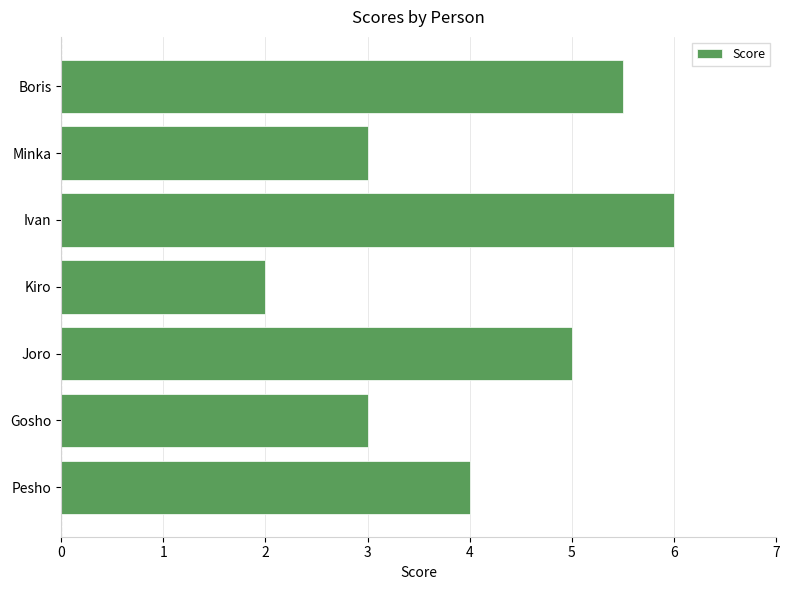

What is the sum of all values?

28.5